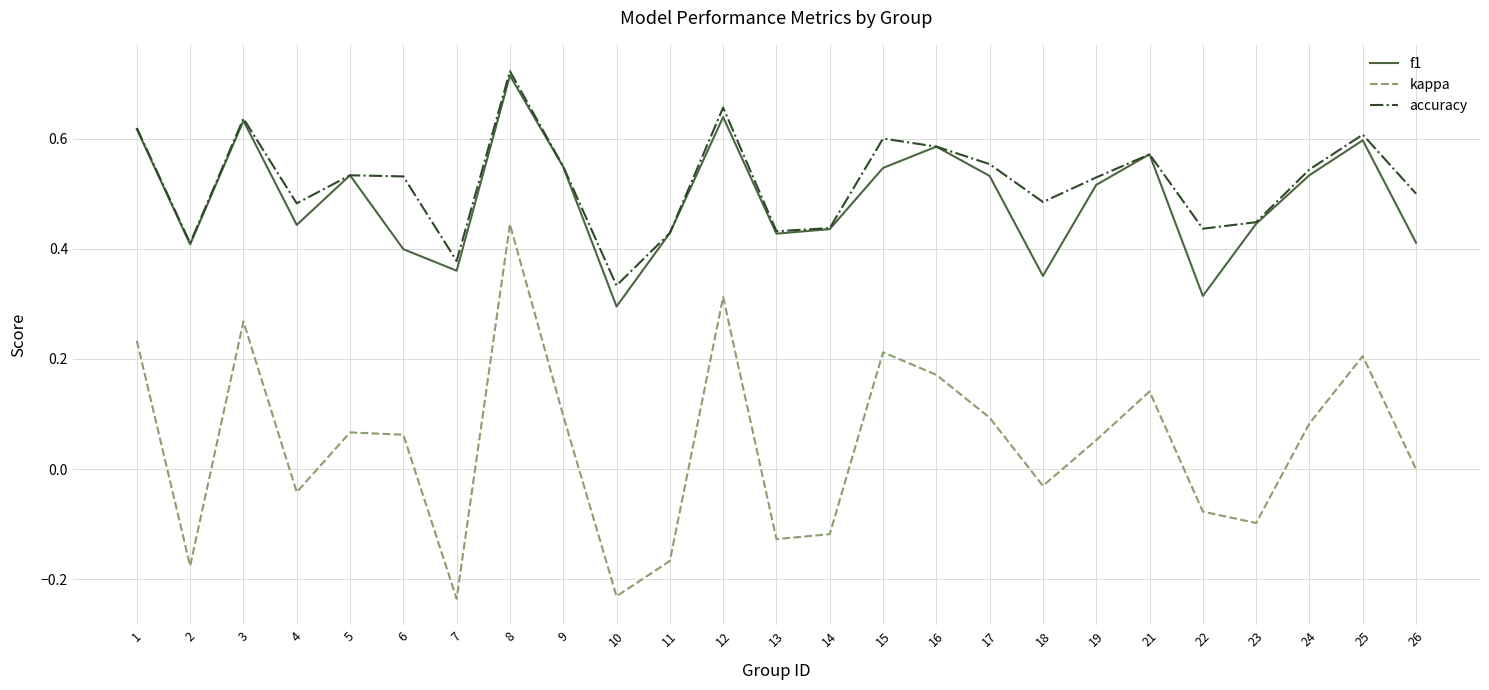

Is the value of f1 at 10 greater than the value of accuracy at 22?

No